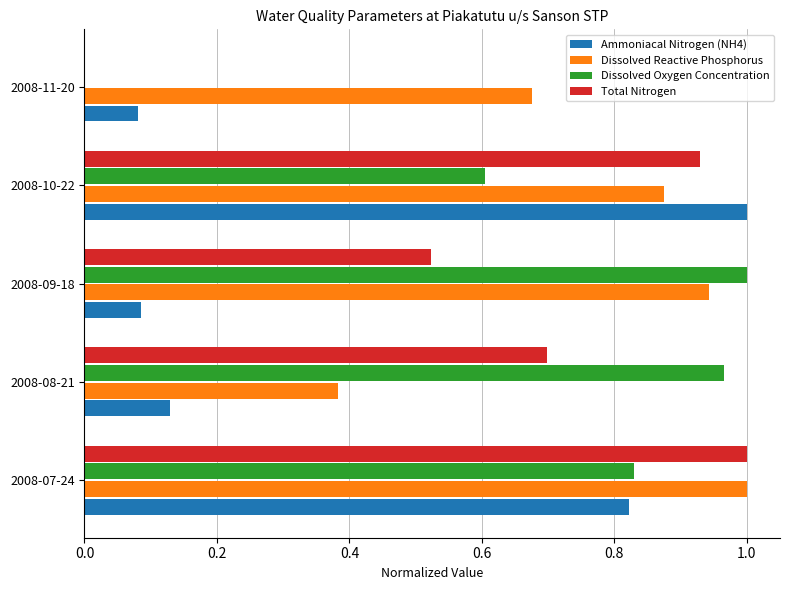

Which series changed the most between 2008-09-18 and 2008-11-20?

Dissolved Oxygen Concentration